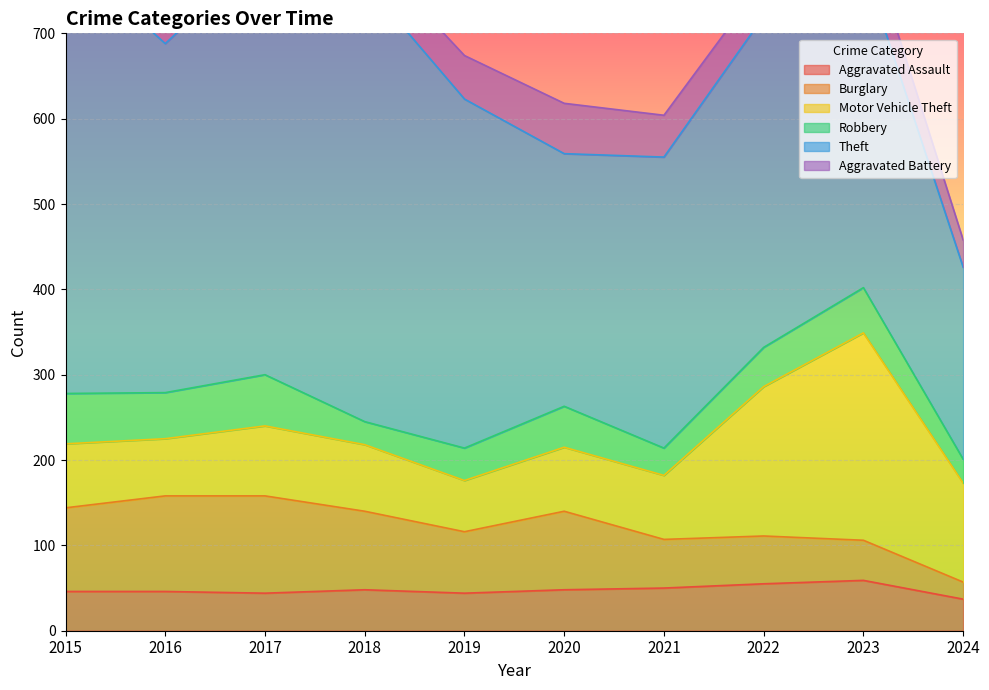

Where does the Burglary series first go above 92?

2015